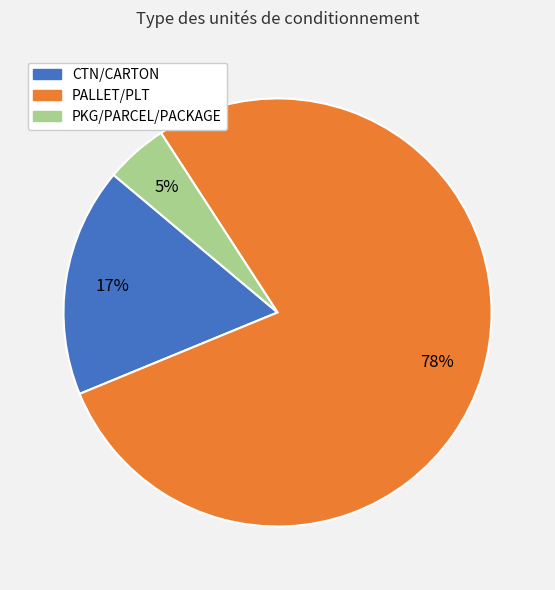

To the nearest percent, what portion does PKG/PARCEL/PACKAGE represent?

5%